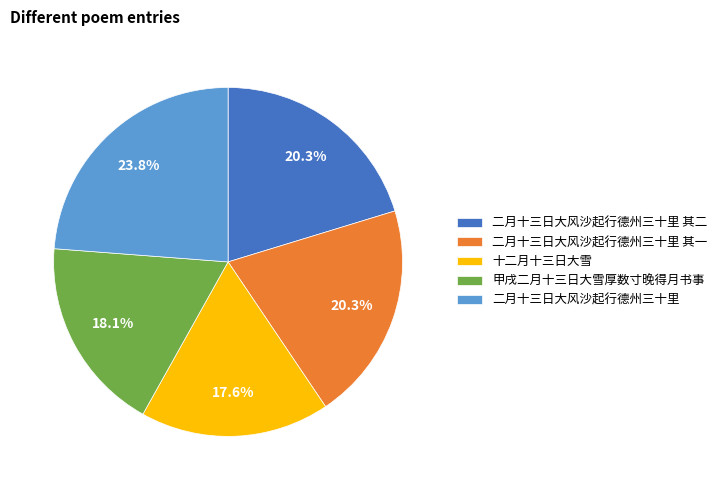

Which category has the biggest portion of the pie?

二月十三日大风沙起行德州三十里